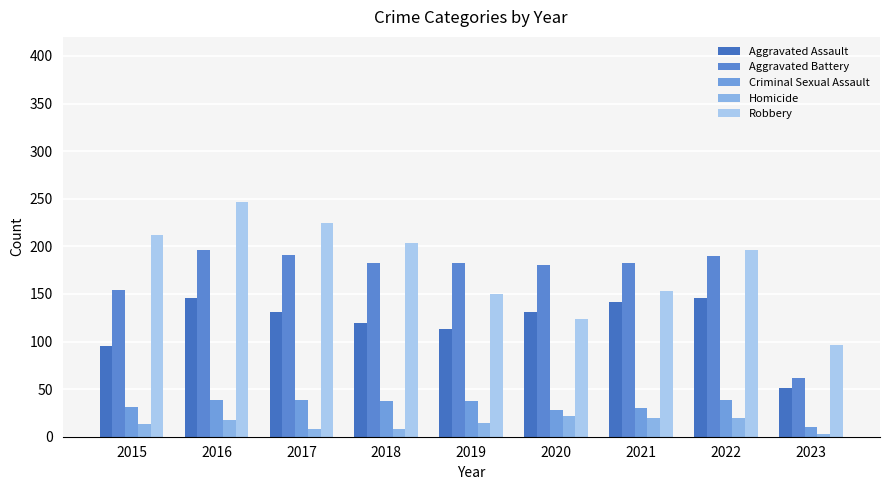

How many Homicide values are between 8 and 20?

7